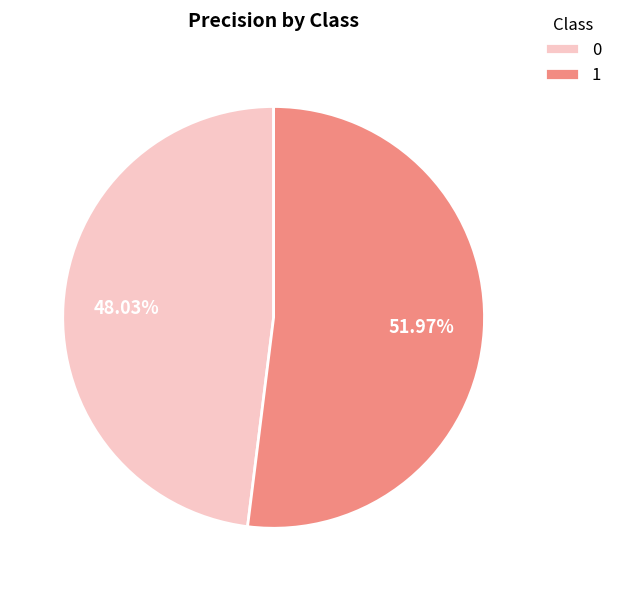

How many slices are in this pie chart?

2